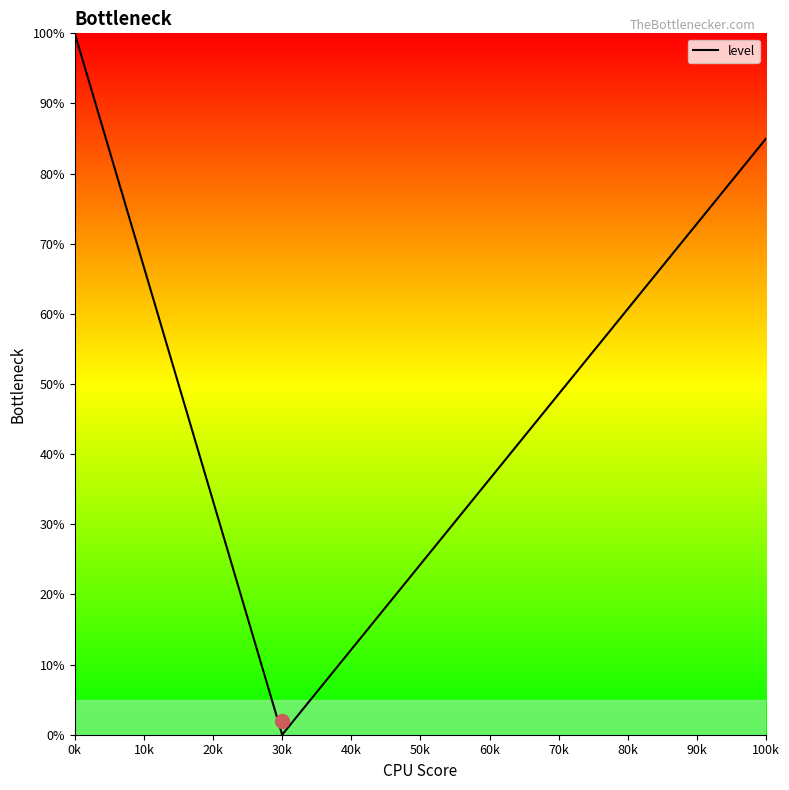

The chart shows a value of -39 at 30k. True or false?

False